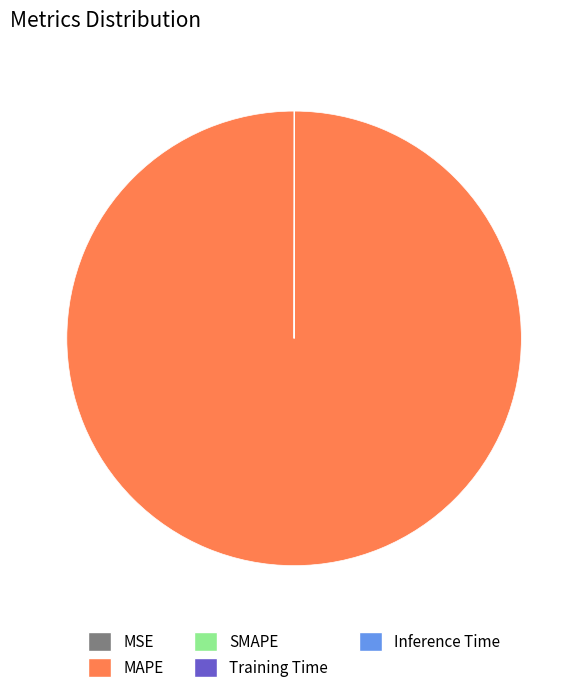

Is there a majority slice in this chart?

Yes